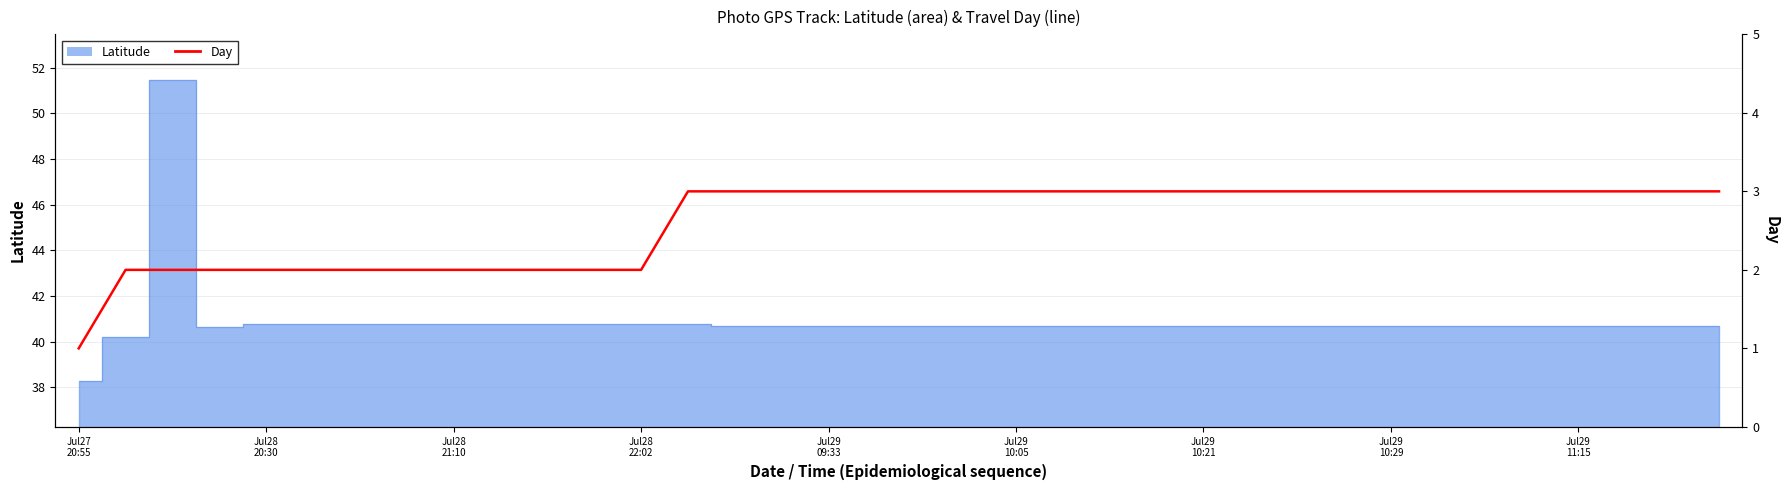

What position from the left is Jul28 21:10?

9